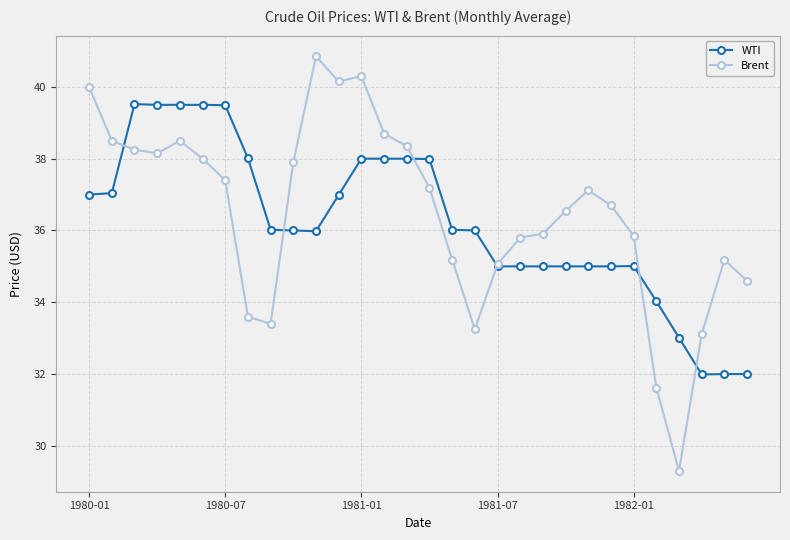

True or false: Brent has more than 1 points higher than both neighbors.

True